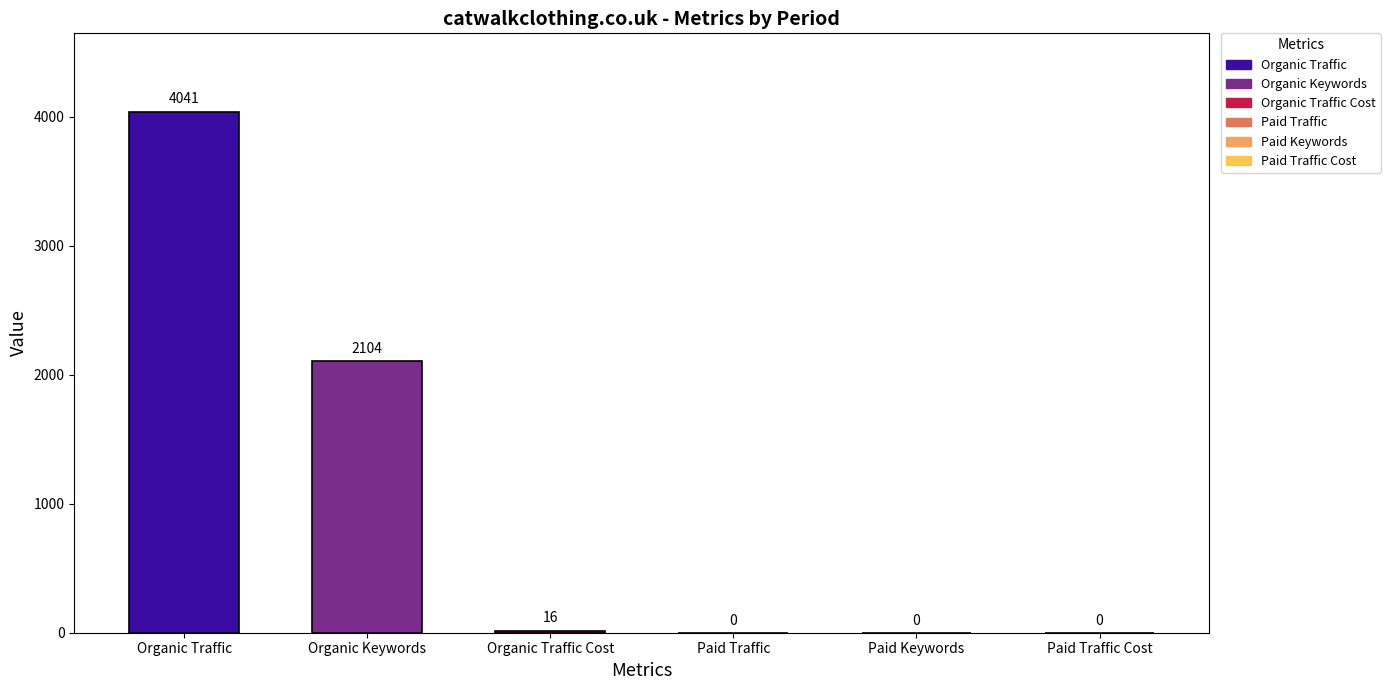

Are the bars horizontal?

No